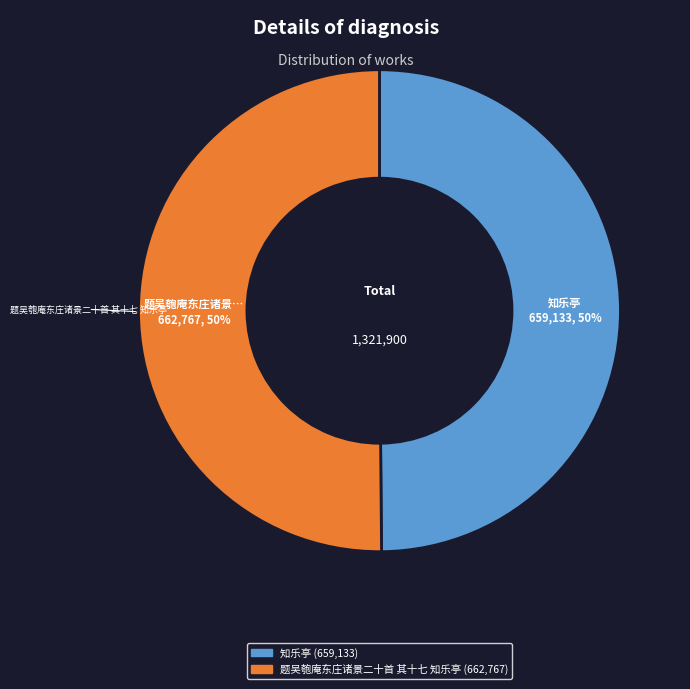

To the nearest percent, what is the average slice percentage?

50%